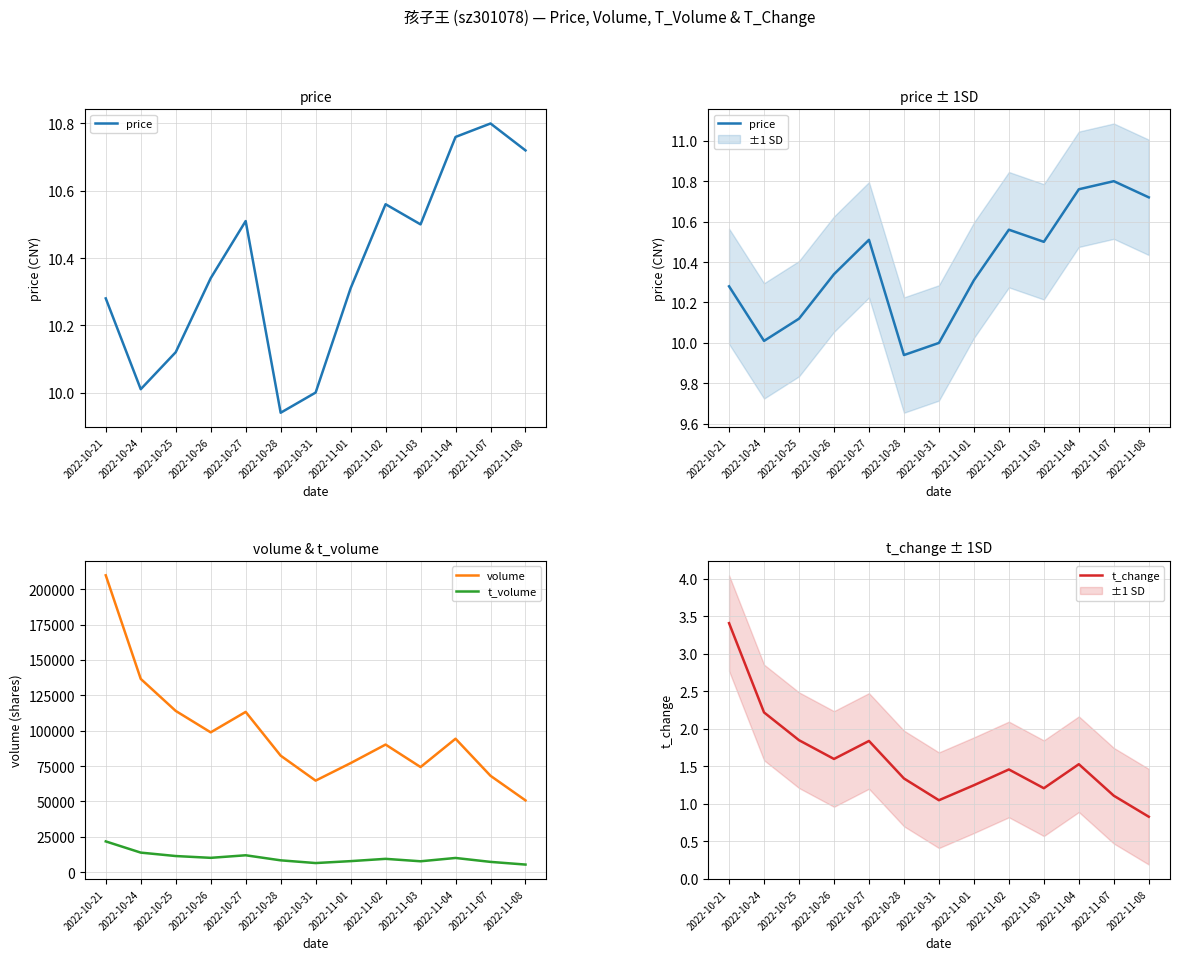

Where is t_change nearest to the value 2?

2022-10-25